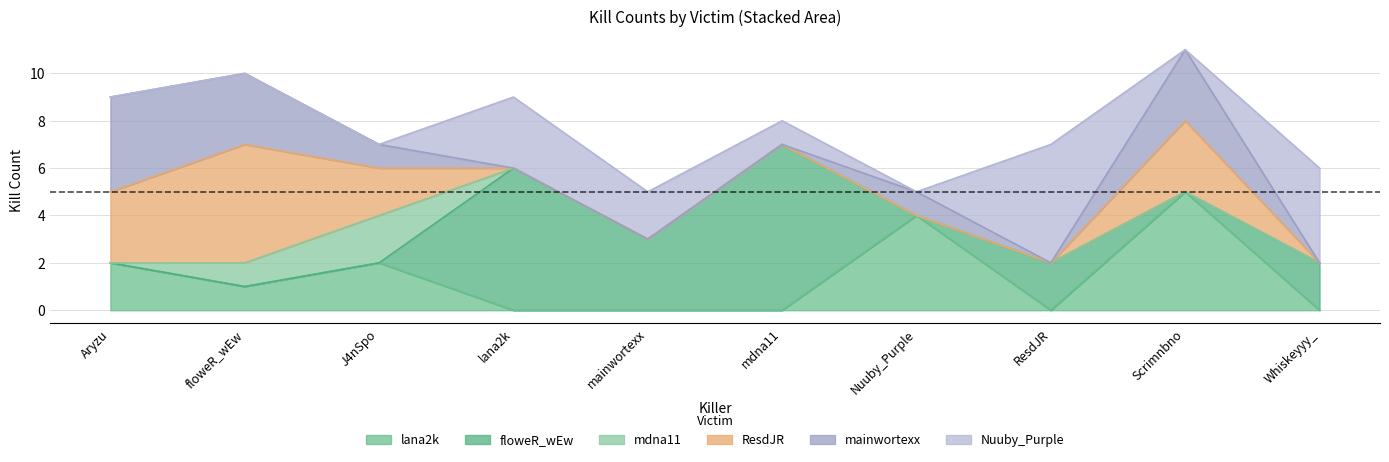

Does the chart have visible grid lines?

Yes